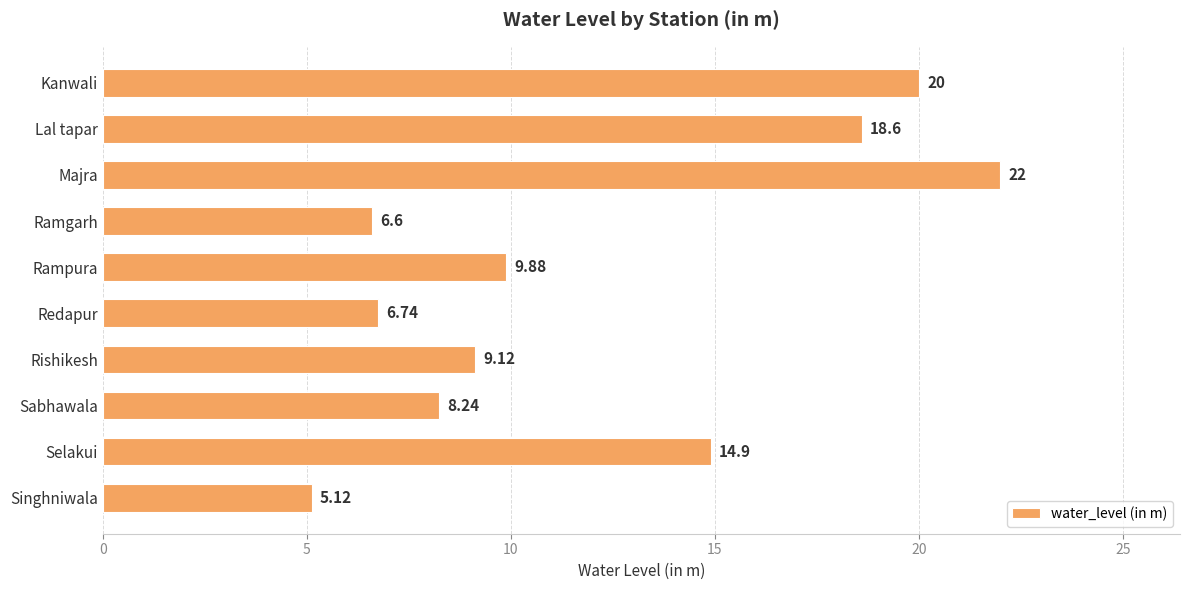

What is the maximum value shown in the chart?

22.0